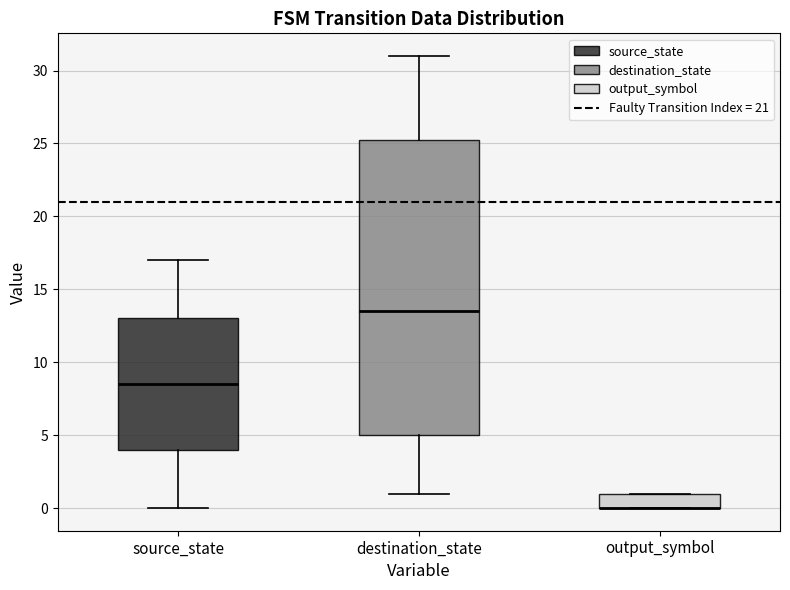

Where is the lower edge of the box for source_state on the y-axis? The values are not printed on the chart, so give them approximately, as read against the axis.

4.0